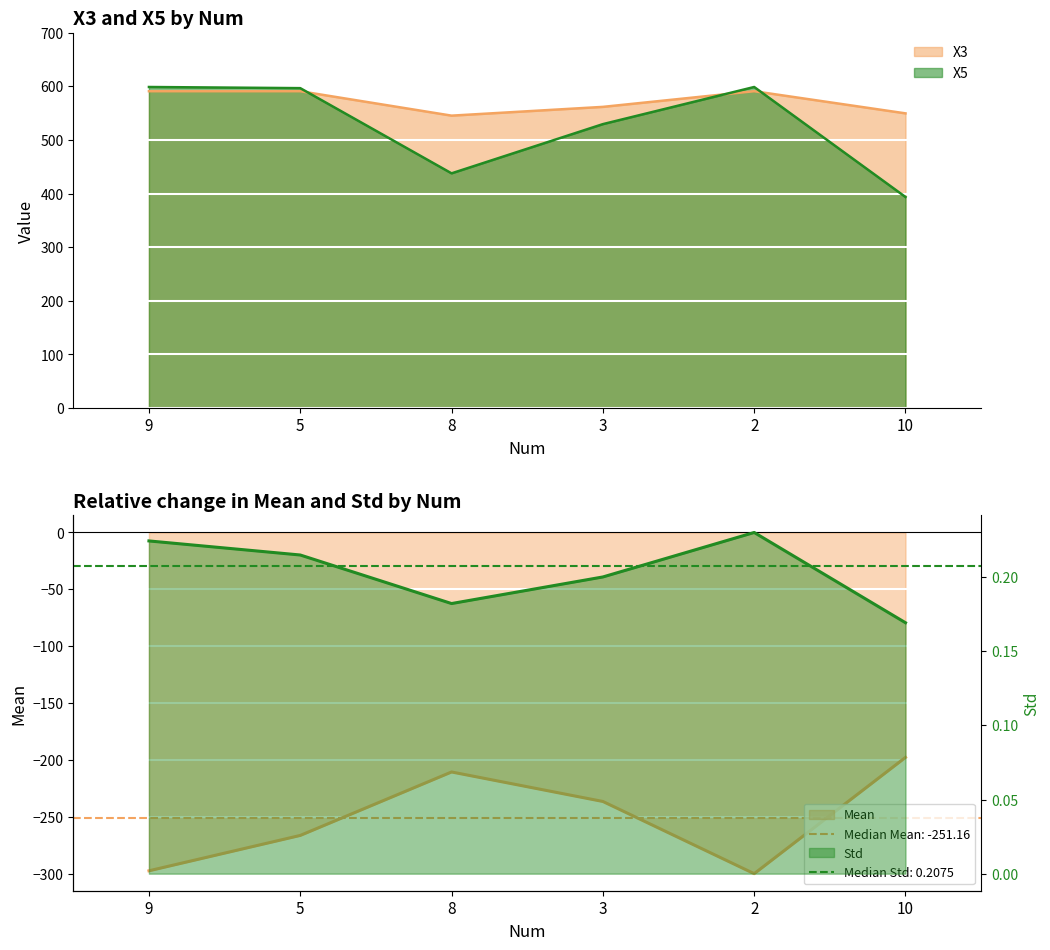

Where is Std nearest to the value 0?

10